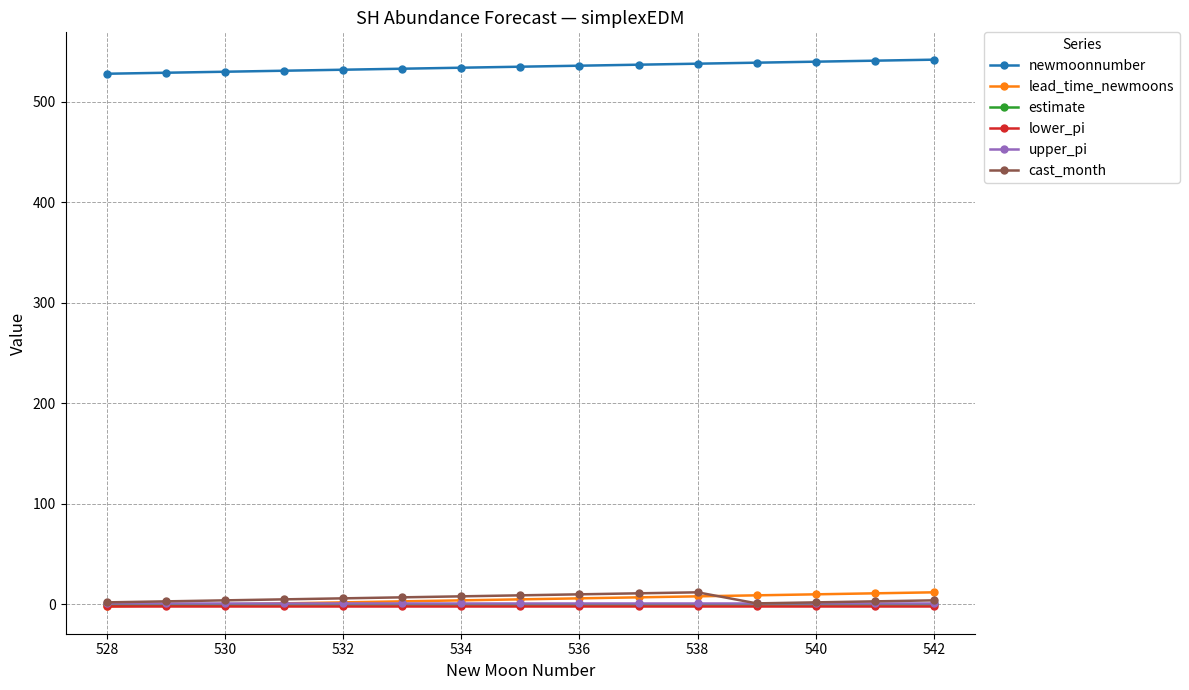

Which series has the largest total across all categories?

newmoonnumber